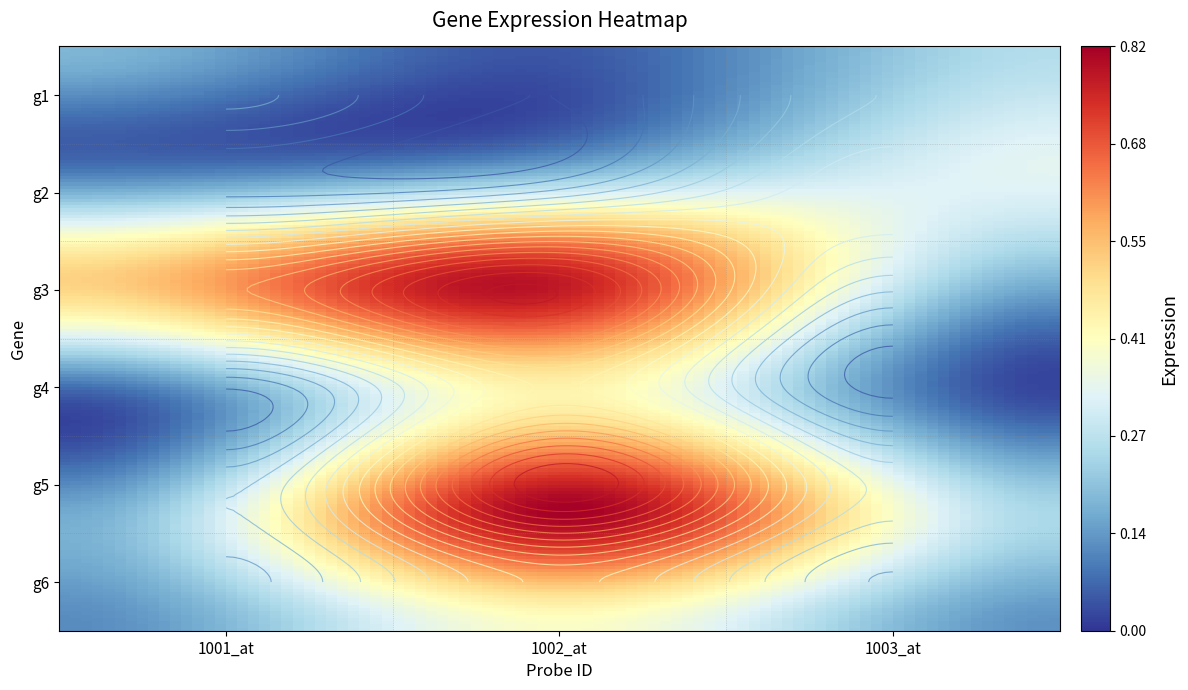

Is the value of g3 at 0 greater than the value of g6 at 0?

Yes